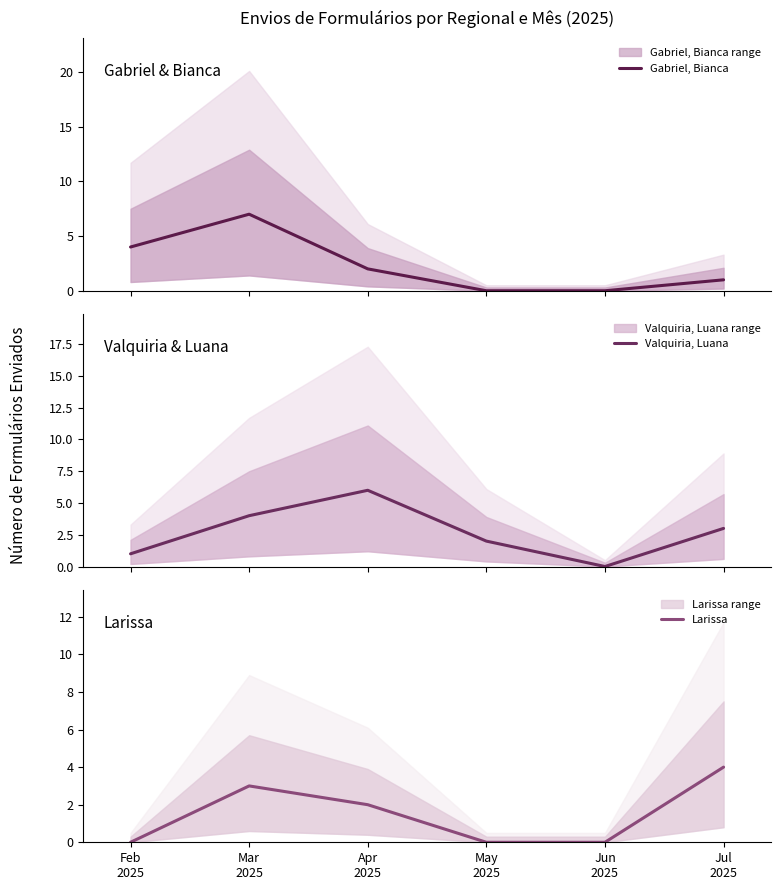

Count the Gabriel, Bianca values in the range 0 to 4.

5